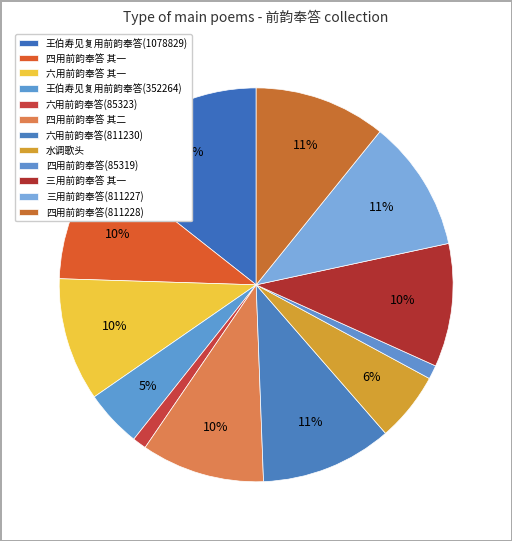

What percentage is the 六用前韵奉答(811230) slice, to the nearest percent?

11%